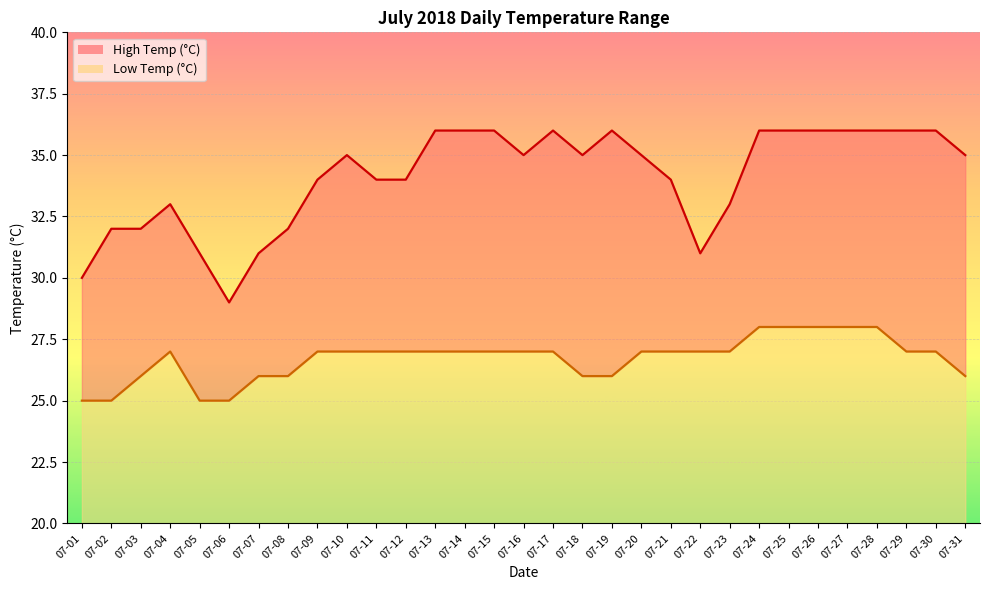

True or false: Low Temp (°C) has more than 1 points higher than both neighbors.

False